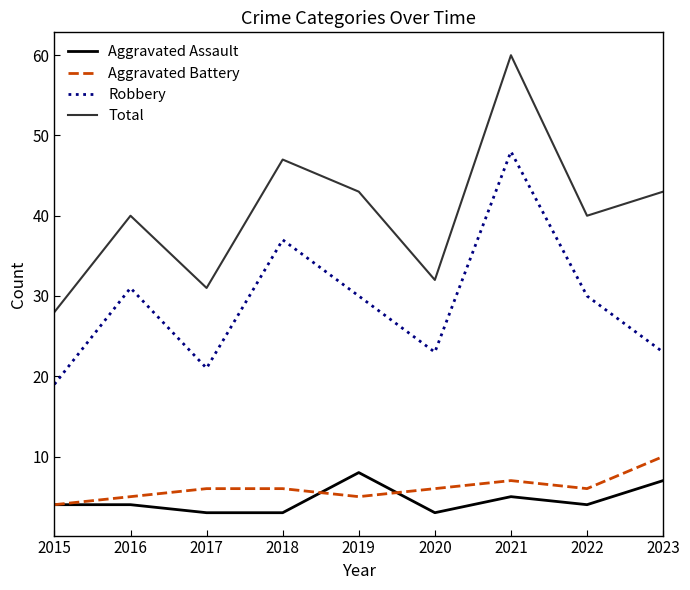

True or false: Total and Robbery cross at least once.

False